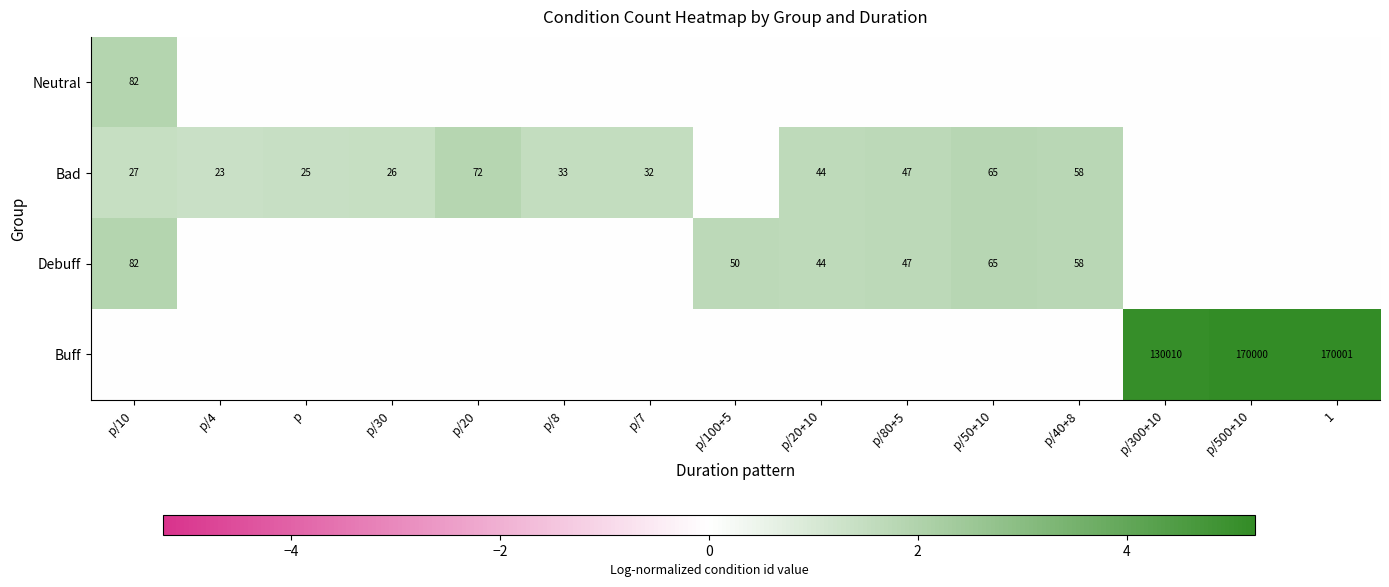

True or false: Buff has a value of 170000 at p/500+10.

True